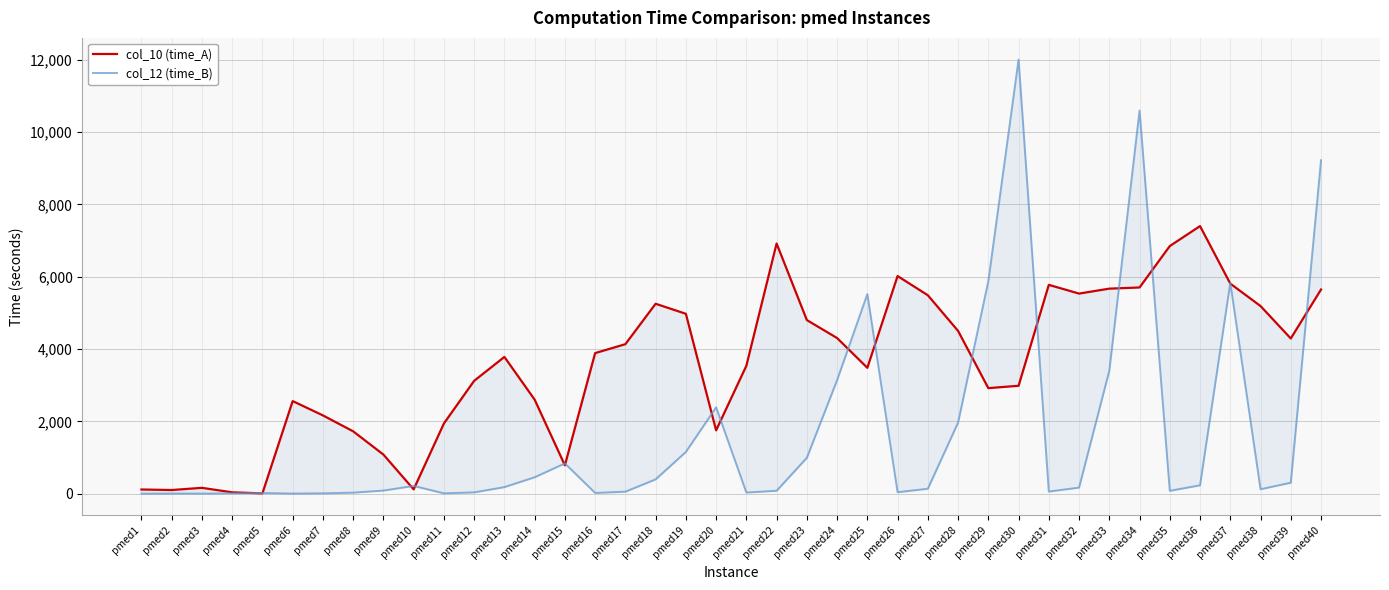

What is the difference between the maximum and minimum values in the col_10 (time_A) series?

7392.3